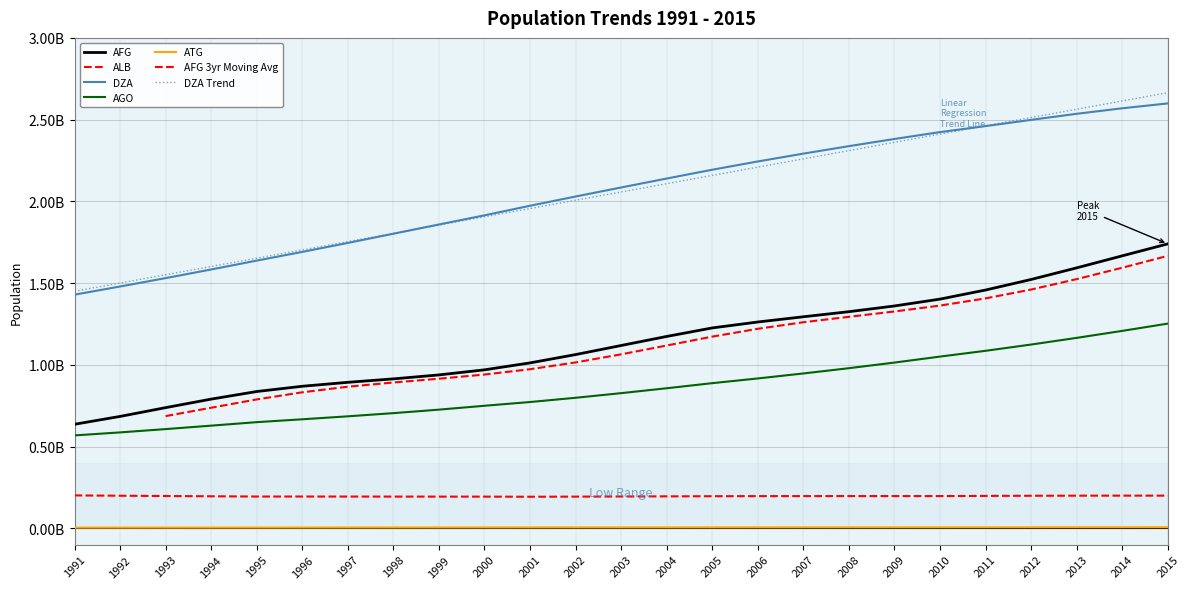

True or false: DZA and ATG cross at least once.

False